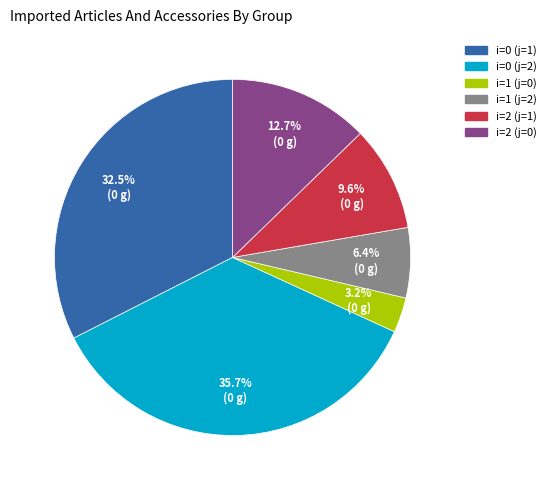

Which has a higher value, i=2 (j=1) or i=1 (j=2)?

i=2 (j=1)